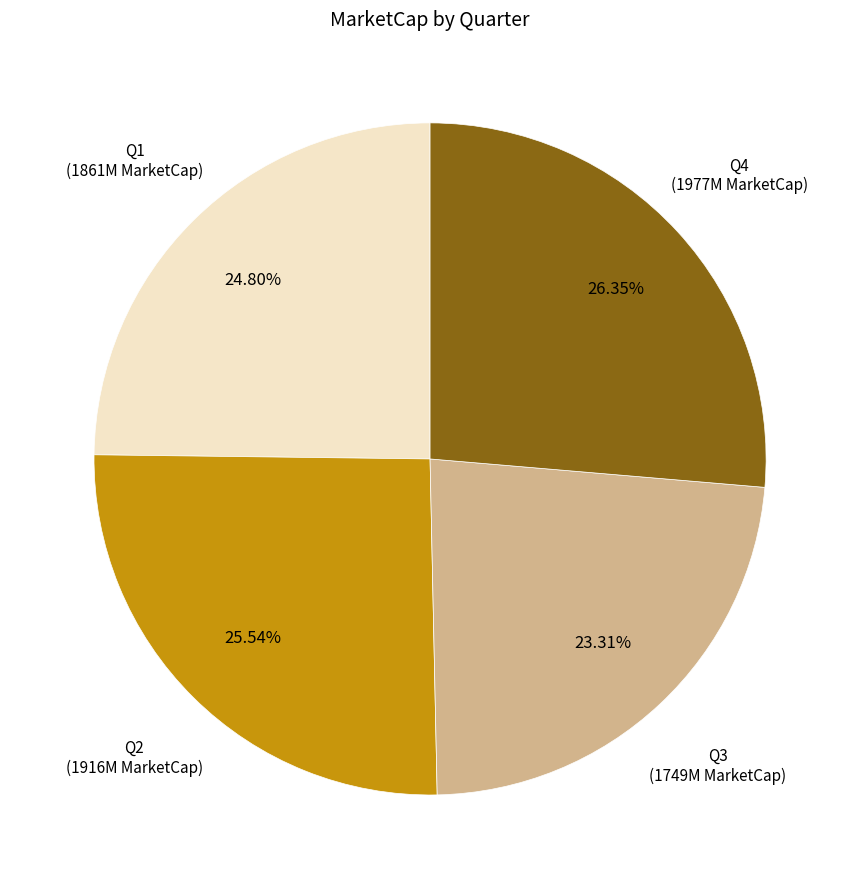

To the nearest percent, what is the difference between the largest and smallest slice percentages?

3%